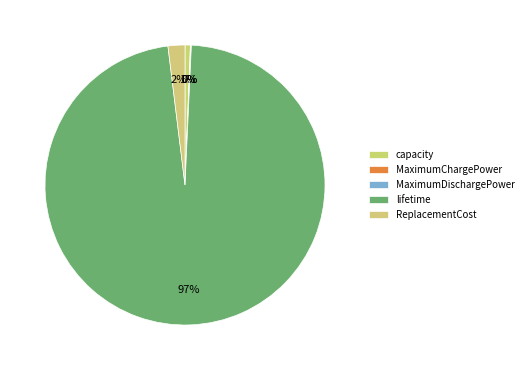

Which slice is the smallest?

MaximumDischargePower